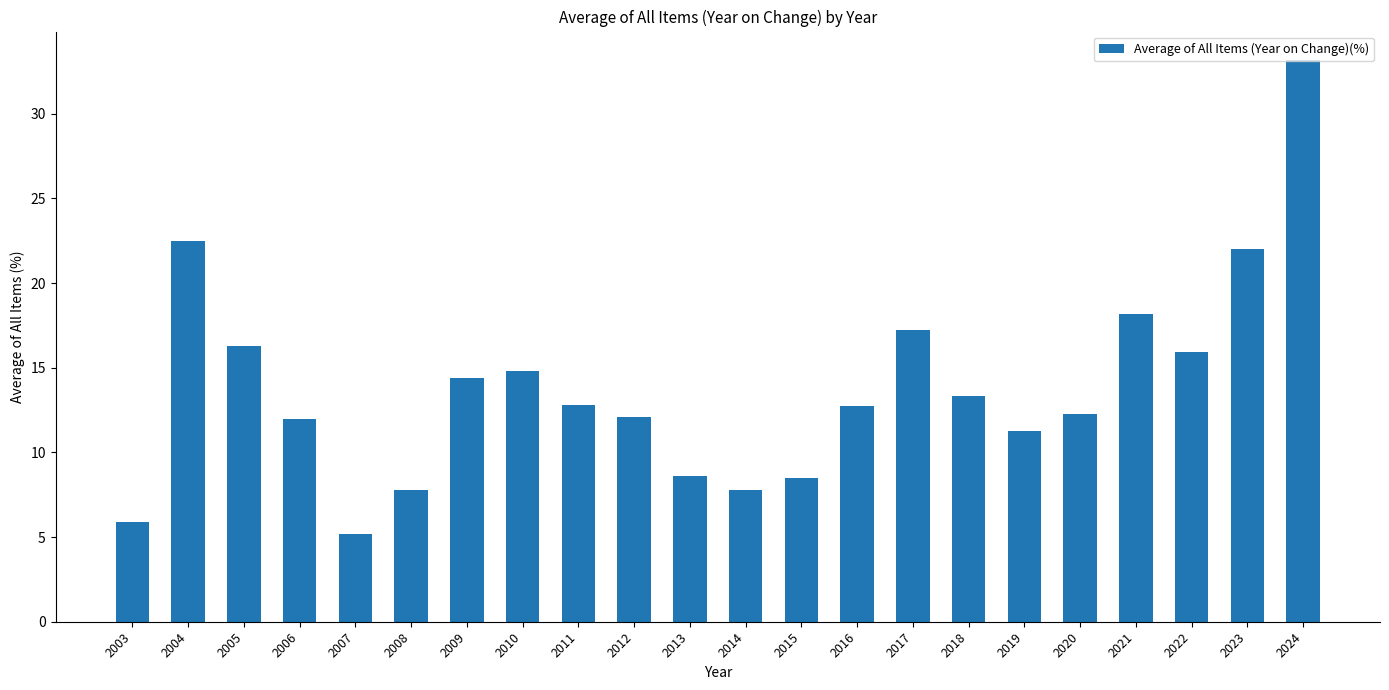

What is the change in value from 2003 to 2020?

+6.4